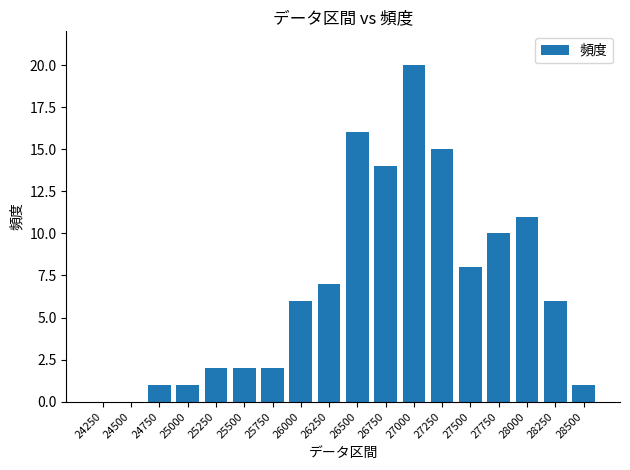

What value does the data have at 27000, to the nearest 5?

20